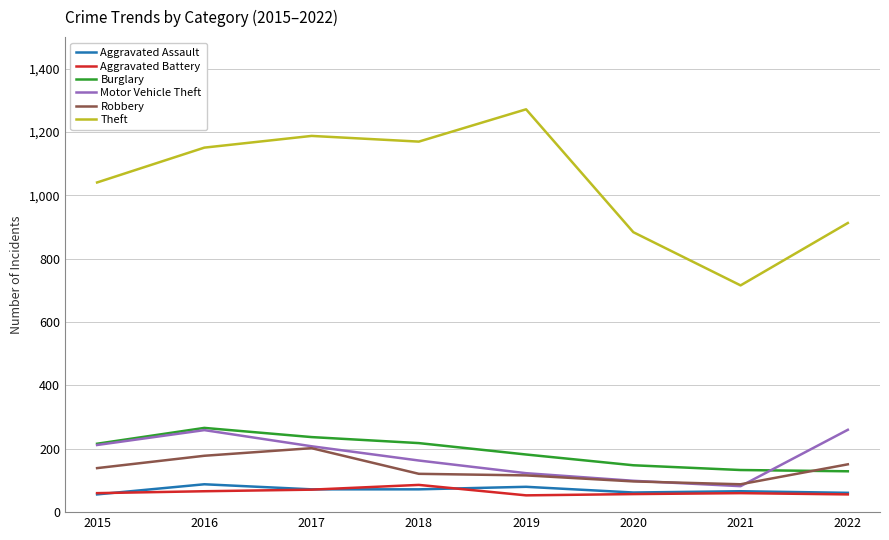

What is the approximate value of Robbery at 2018, to the nearest 50?

100